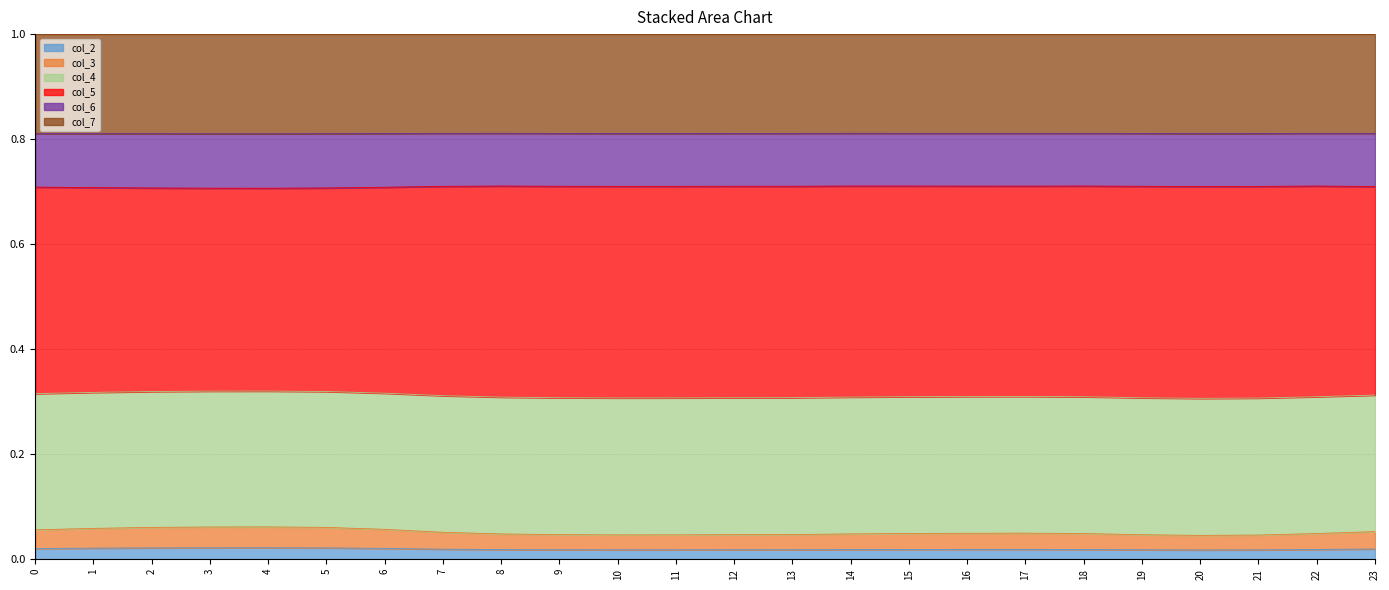

True or false: col_2 and col_4 intersect in this chart.

False